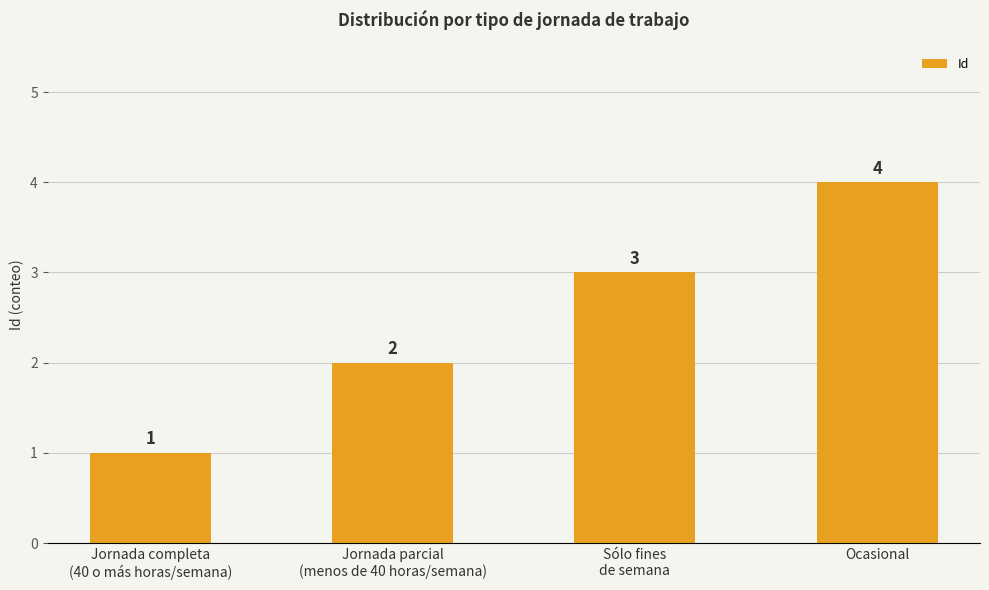

What is the label of the 1st bar from the left?

Jornada completa
(40 o más horas/semana)